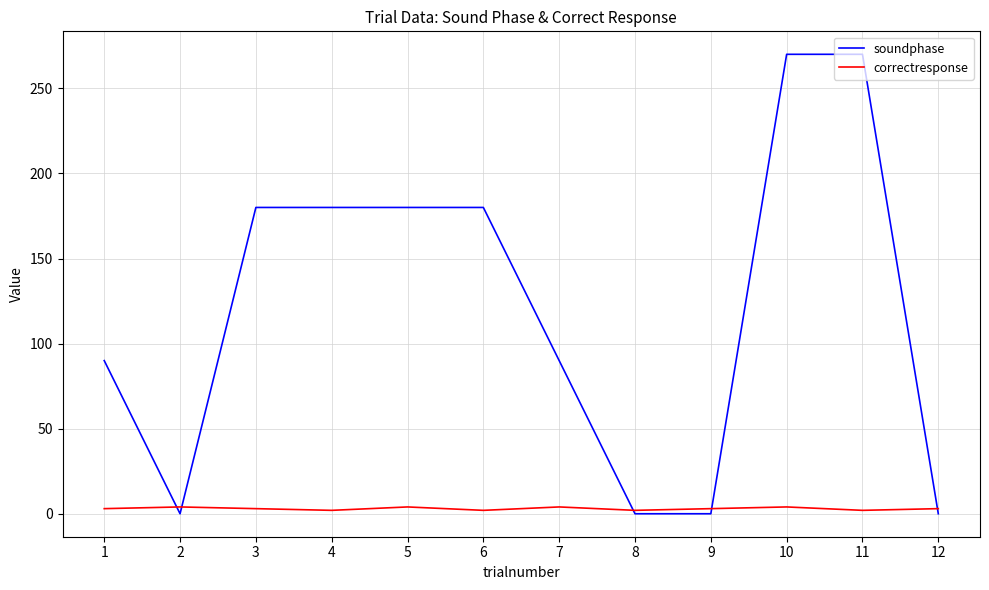

How many lines are shown in the chart?

2